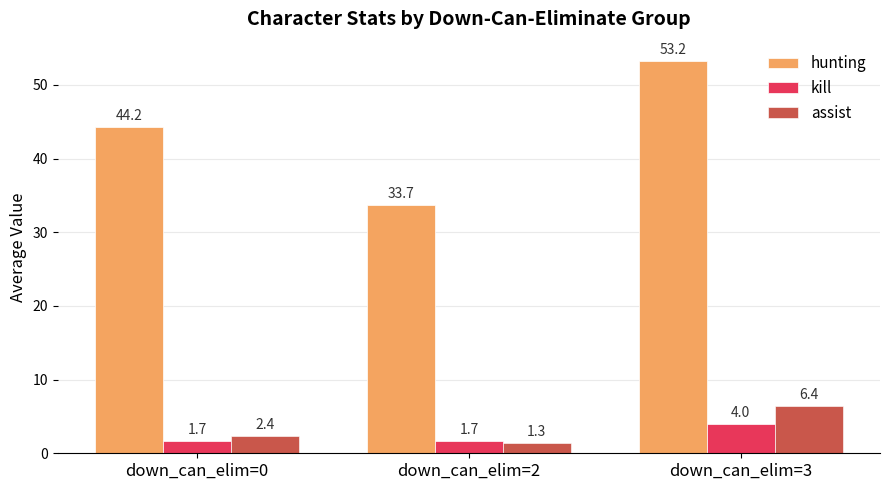

Which series has the largest range (max minus min)?

hunting